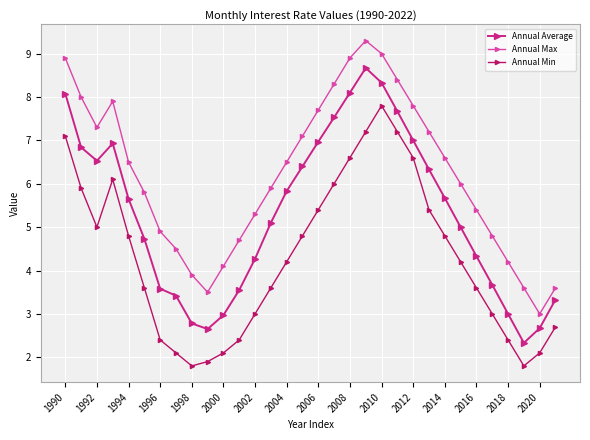

List the series in order of their overall mean, lowest first.

Annual Min, Annual Average, Annual Max